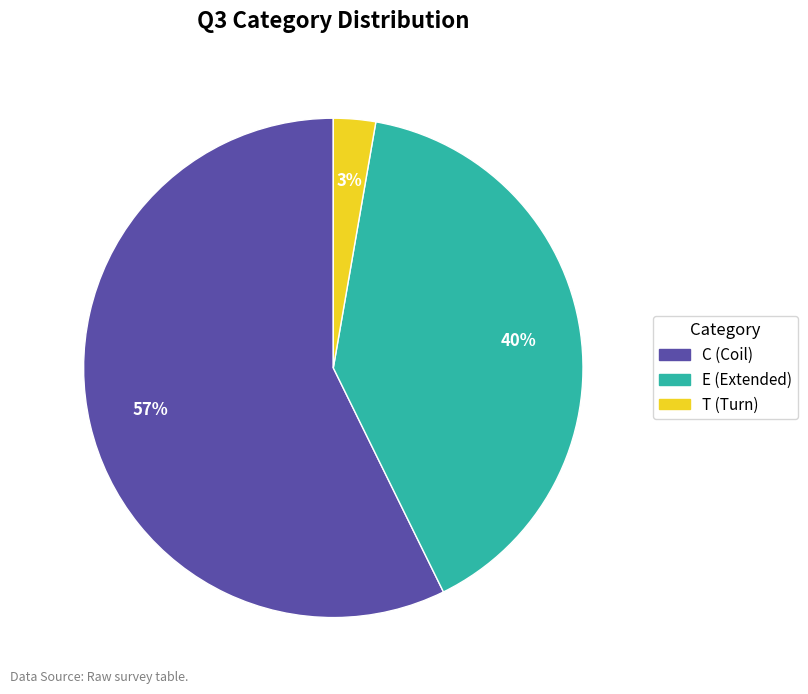

The E slice represents 30% of the pie. True or false?

False